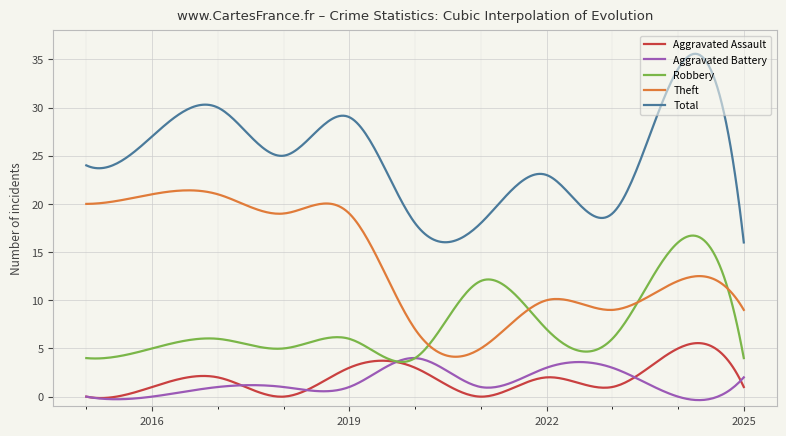

What is the average value of the Robbery series?

7.4